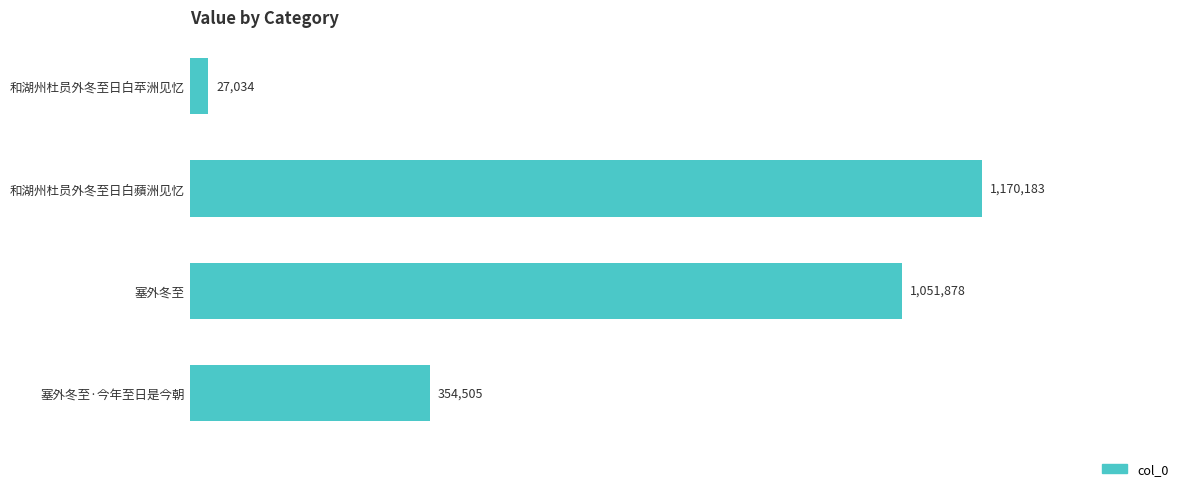

Does the chart contain stacked bars?

No